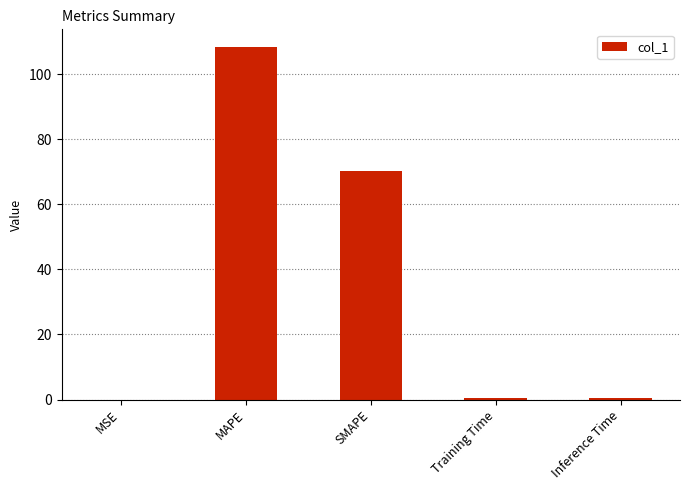

What is the maximum value shown in the chart?

108.4